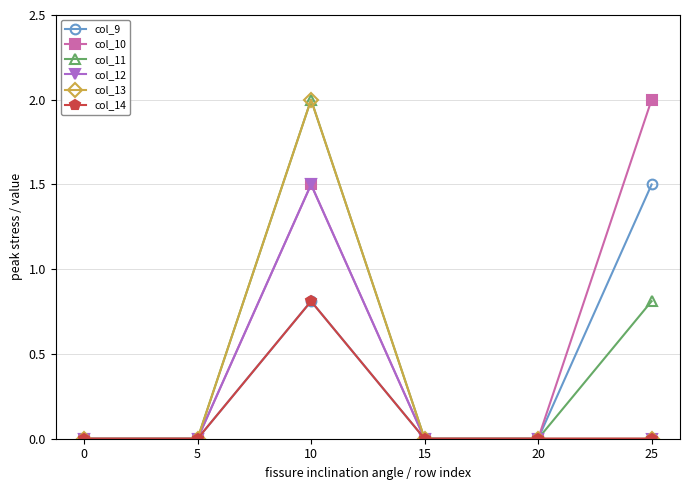

Is the value of col_9 at 0 greater than the value of col_10 at 25?

No